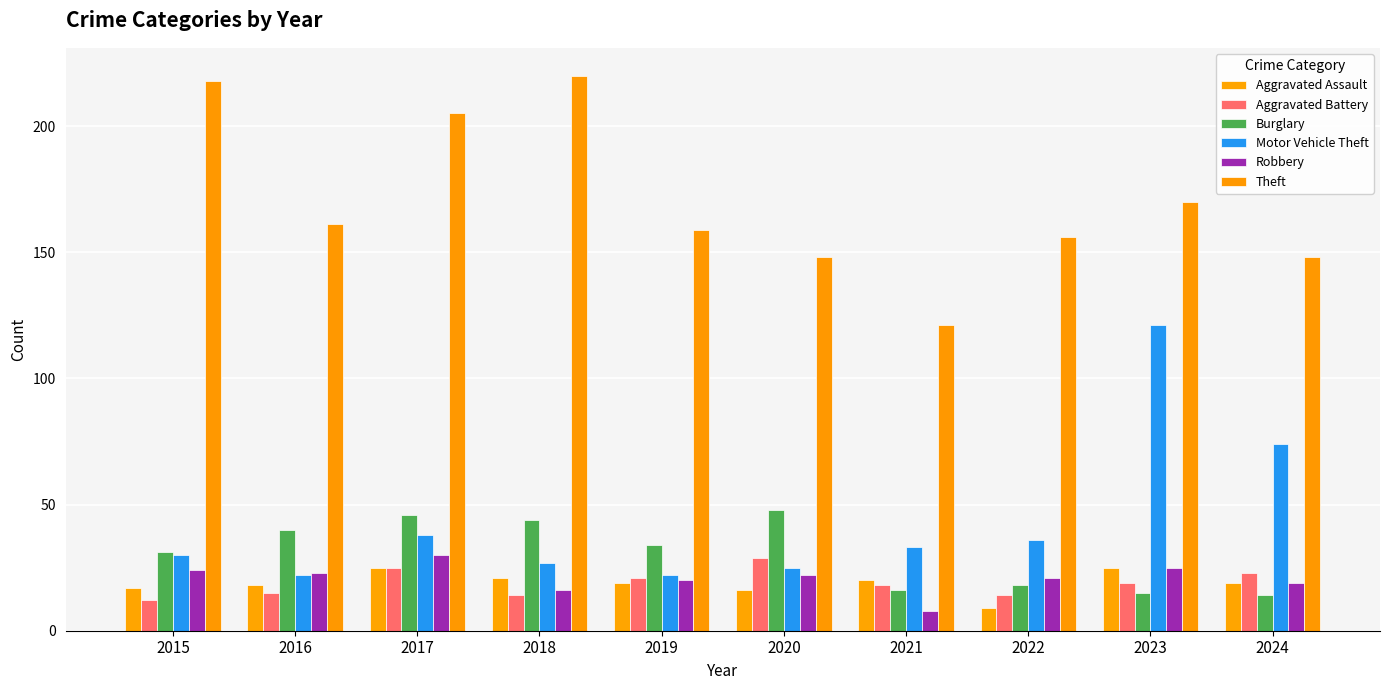

What is the difference between the Theft values at 2022 and 2023?

14